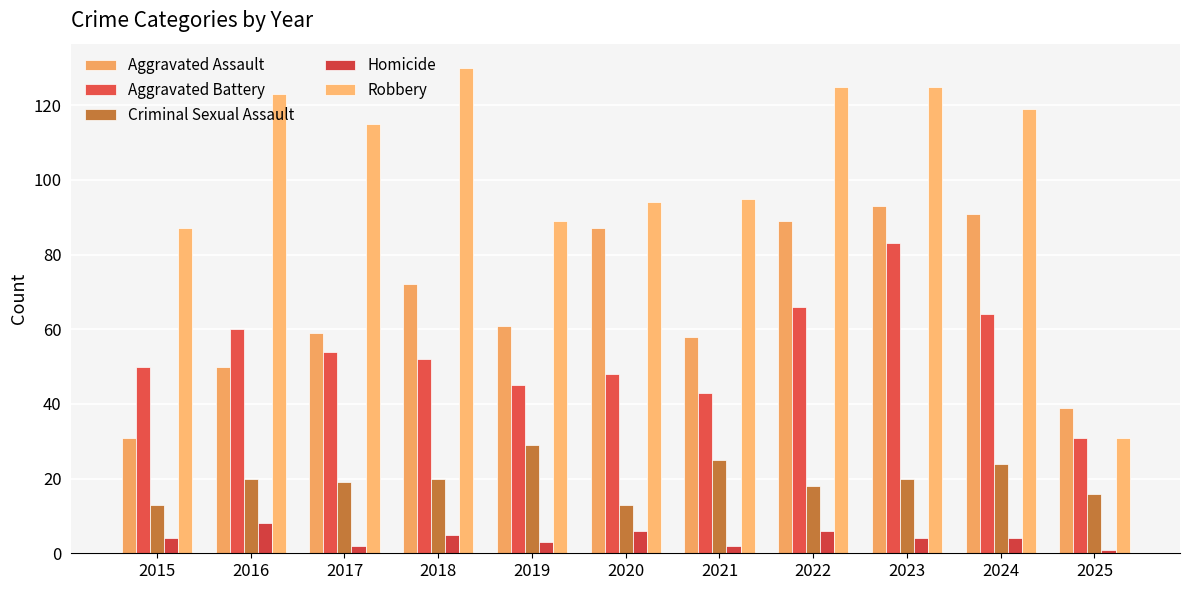

What is the value of the Robbery bar at the 1st from the left?

87